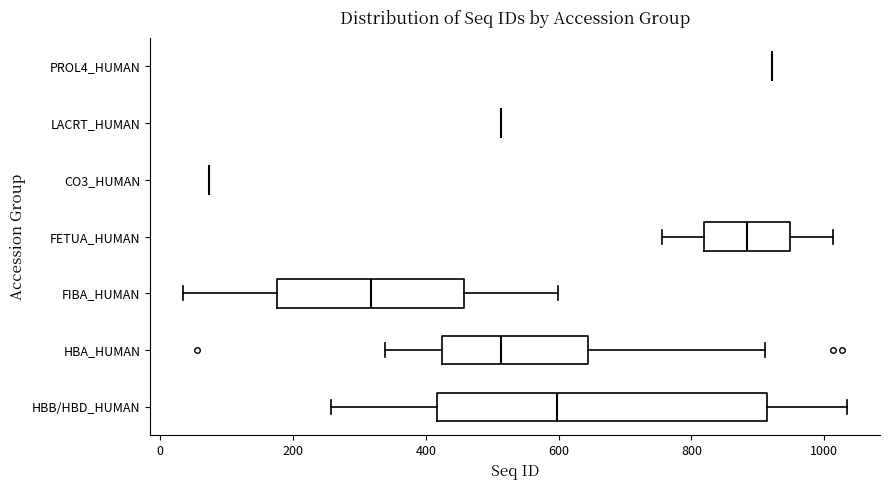

Reading bottom to top, read every box against the x-axis: the position of its median line, the range the box covers, and the ends of its whiskers. The values are not printed on the chart, so give them approximately, as read against the axis.

HBB/HBD_HUMAN: median 600, box 420 to 920, whiskers 260 to 1040
HBA_HUMAN: median 520, box 420 to 640, whiskers 340 to 920
FIBA_HUMAN: median 320, box 180 to 460, whiskers 40 to 600
FETUA_HUMAN: median 880, box 820 to 940, whiskers 760 to 1020
CO3_HUMAN: box collapsed to a line at 80, whiskers 80 to 80
LACRT_HUMAN: box collapsed to a line at 520, whiskers 520 to 520
PROL4_HUMAN: box collapsed to a line at 920, whiskers 920 to 920